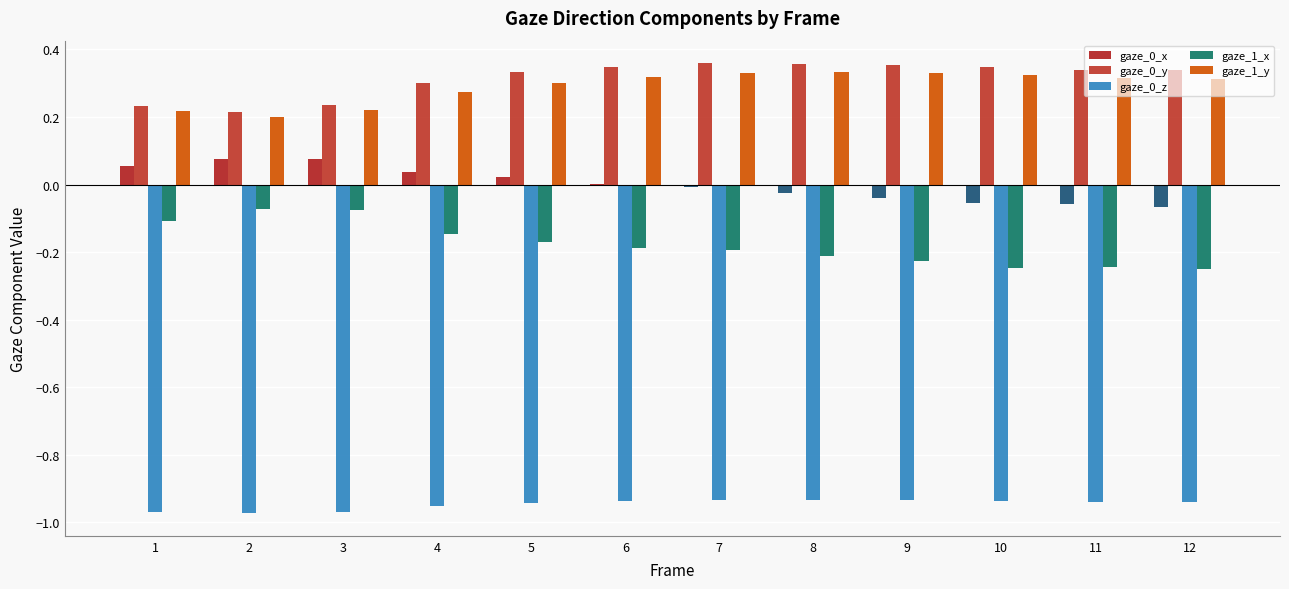

What is the value of the gaze_0_z bar at the 9th from the left?

-0.9